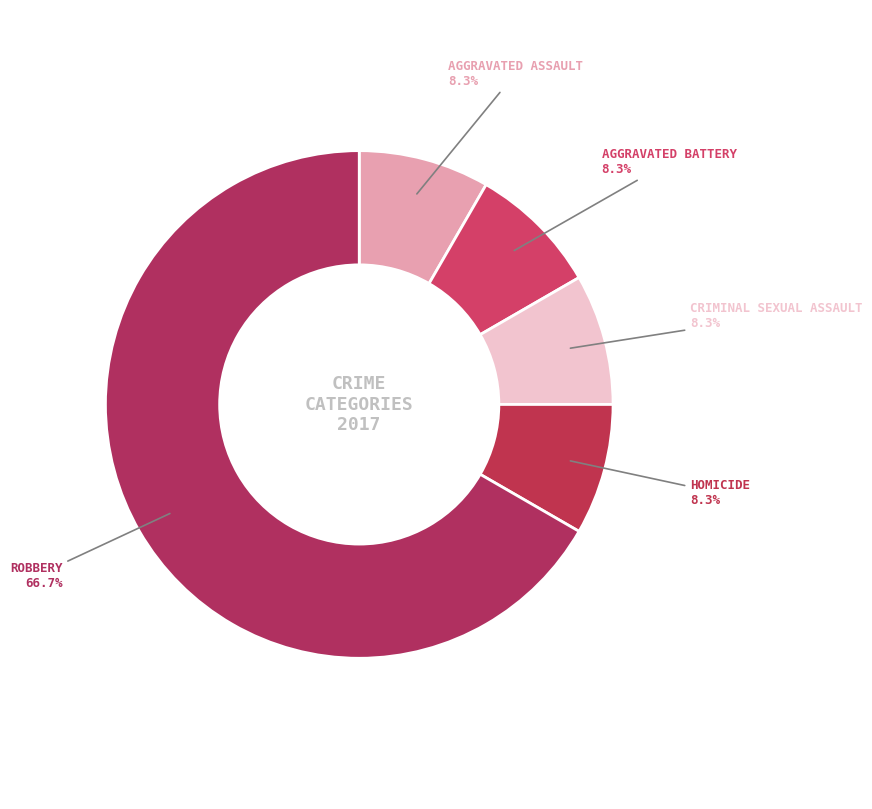

How many slices are in this pie chart?

5